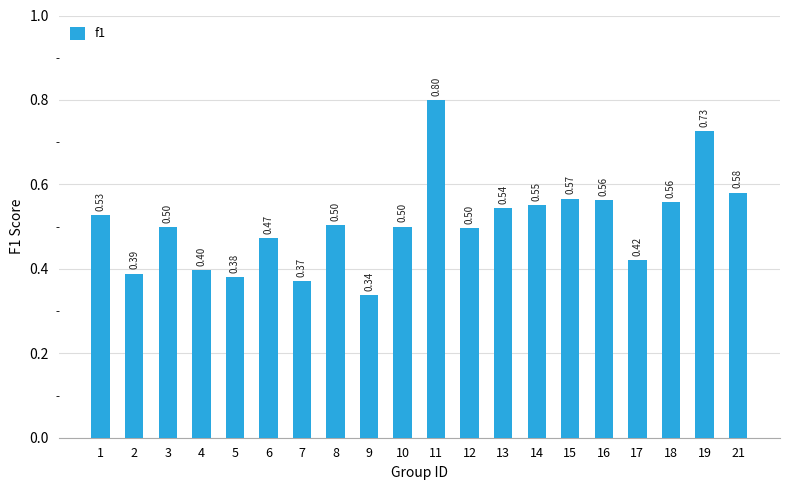

What is the sum of all values?

10.2